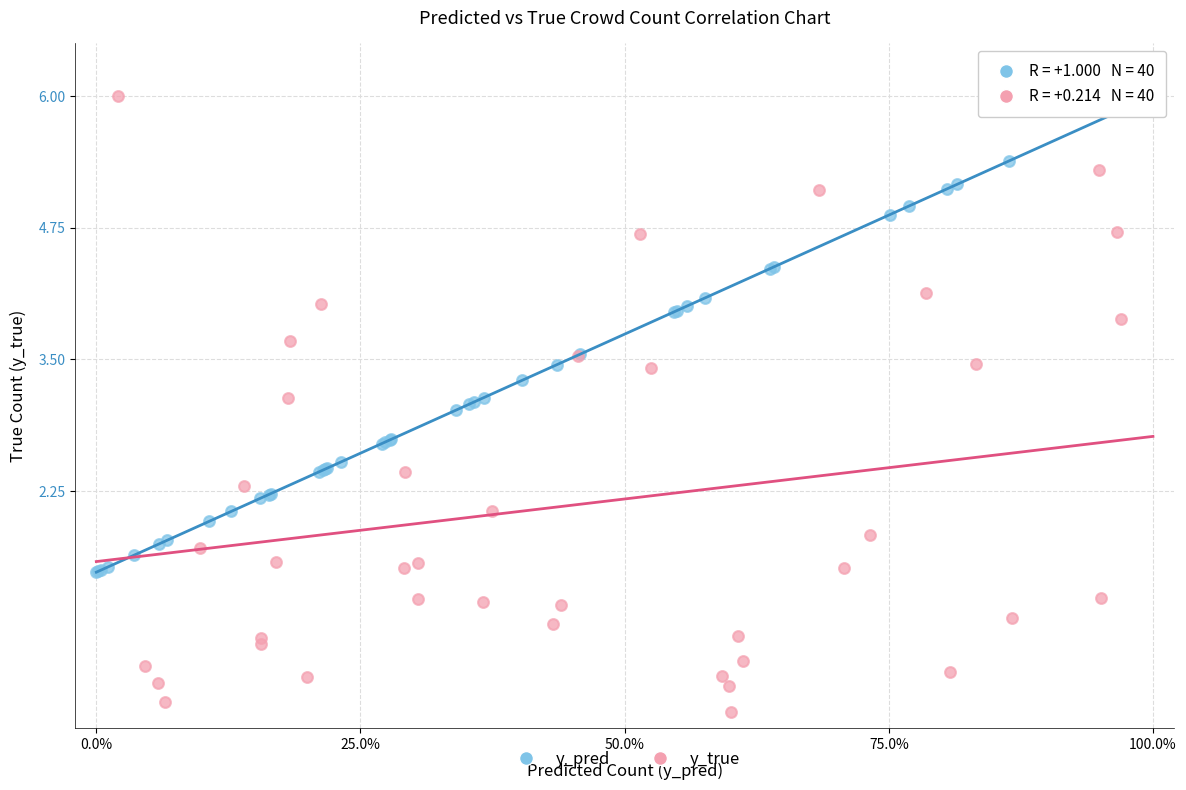

Which series has the largest Y range (max minus min)?

y_true